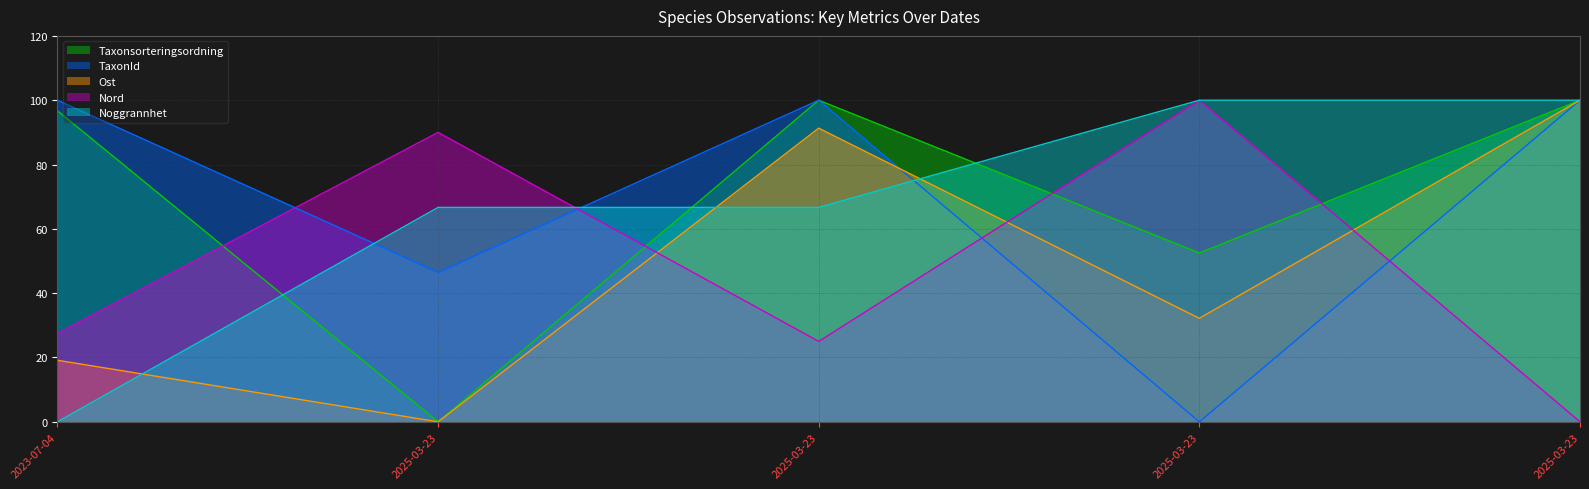

What are all the series names shown in the legend?

Taxonsorteringsordning, TaxonId, Ost, Nord, Noggrannhet